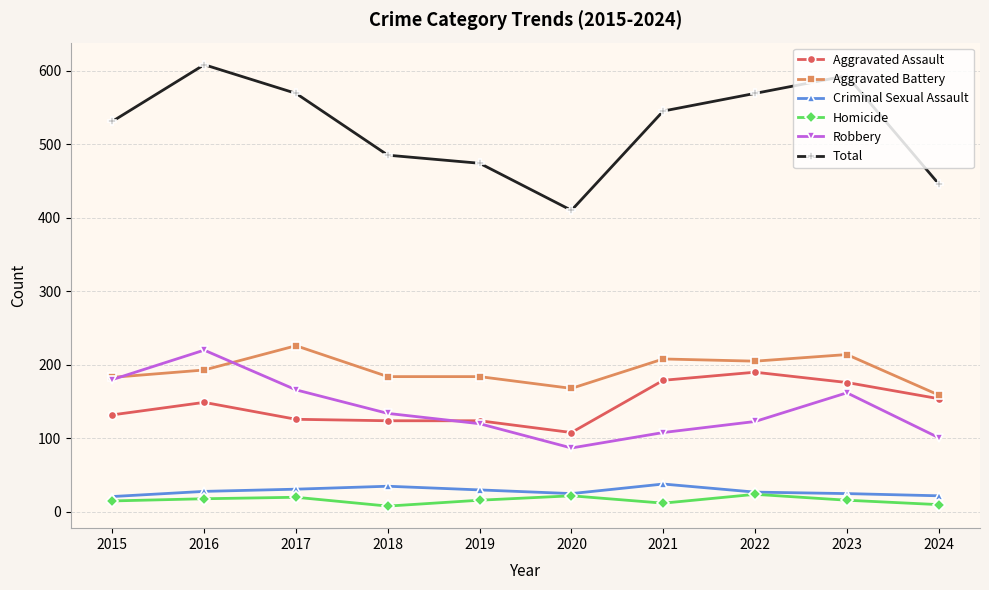

What is the sum of all Aggravated Battery values?

1924